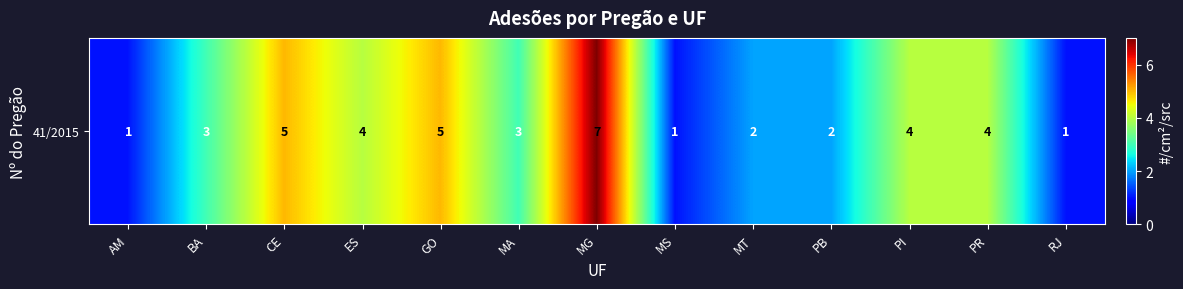

Between ES and MG, which is larger?

MG